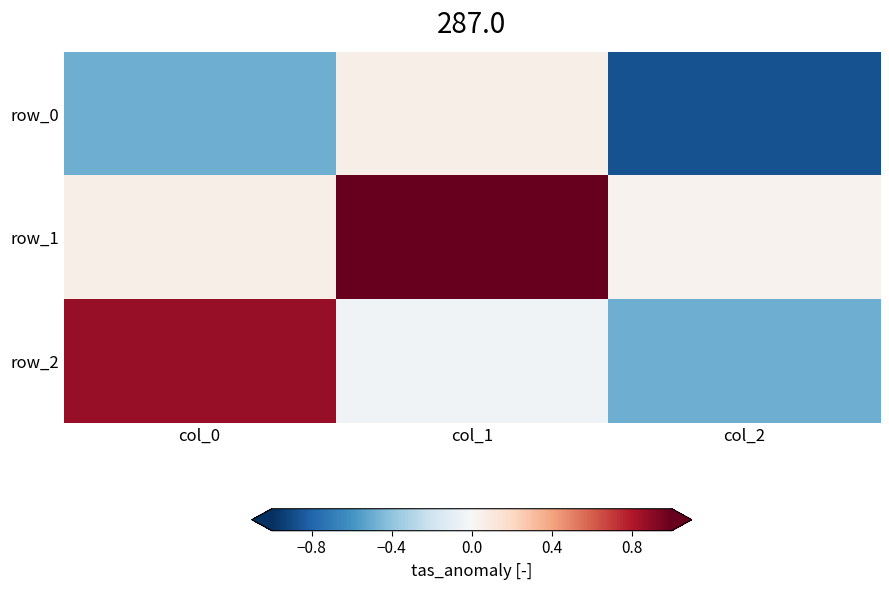

What is the sum of the row_1 values at col_2 and col_1?

1.0